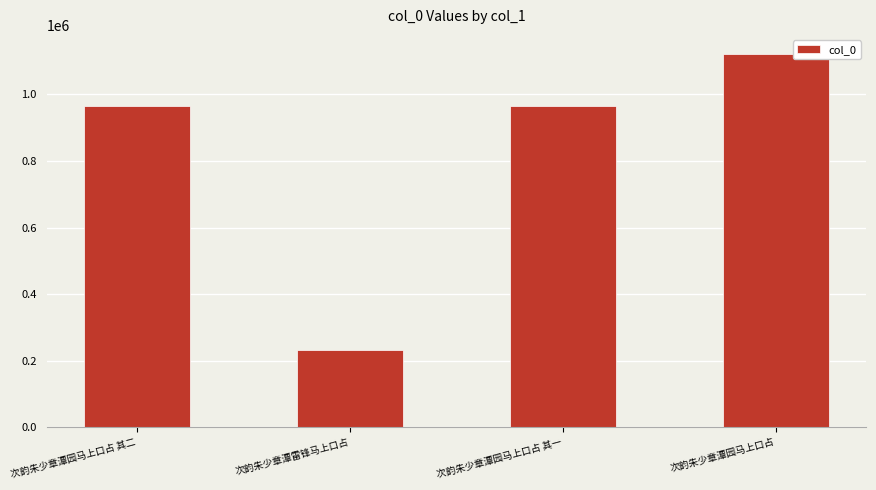

What is the ratio of the value at 次韵朱少章潭雷锋马上口占 to the value at 次韵朱少章潭园马上口占 其二?

0.2